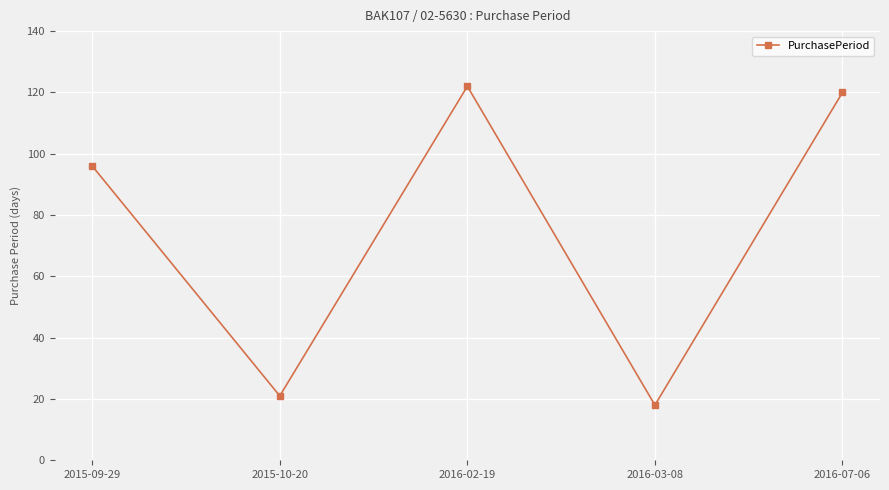

Is it true that the value at 2016-07-06 is 120?

True